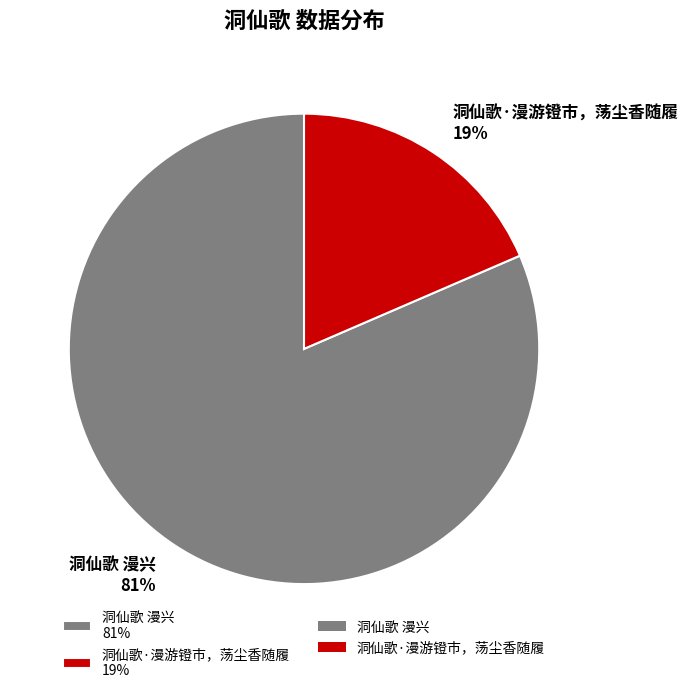

What is the majority slice?

洞仙歌 漫兴